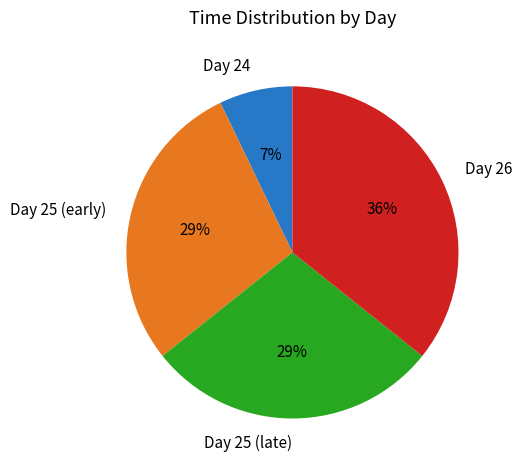

How many slices are in this pie chart?

4